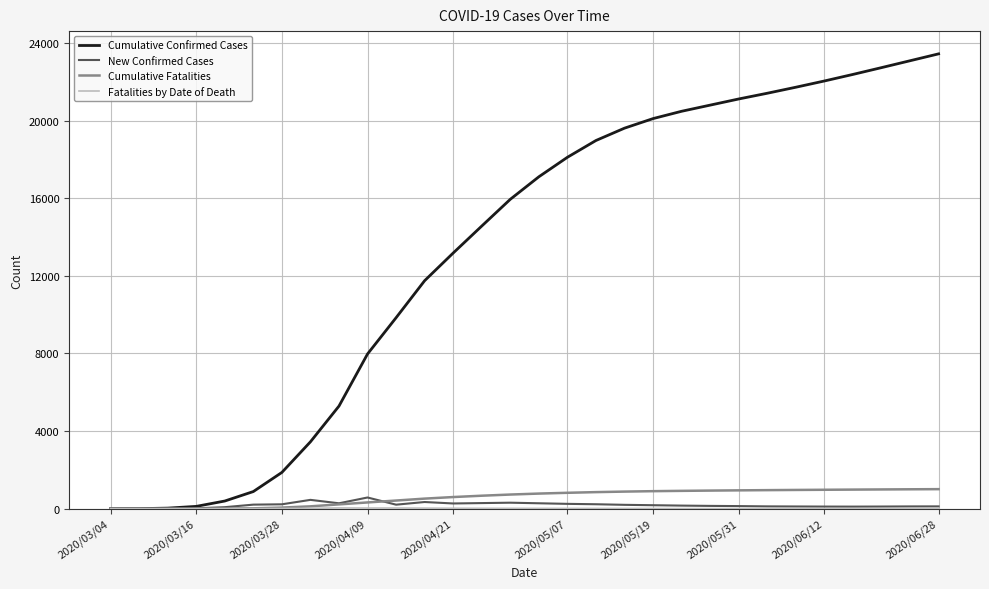

What is the sum of all Cumulative Confirmed Cases values?

398401